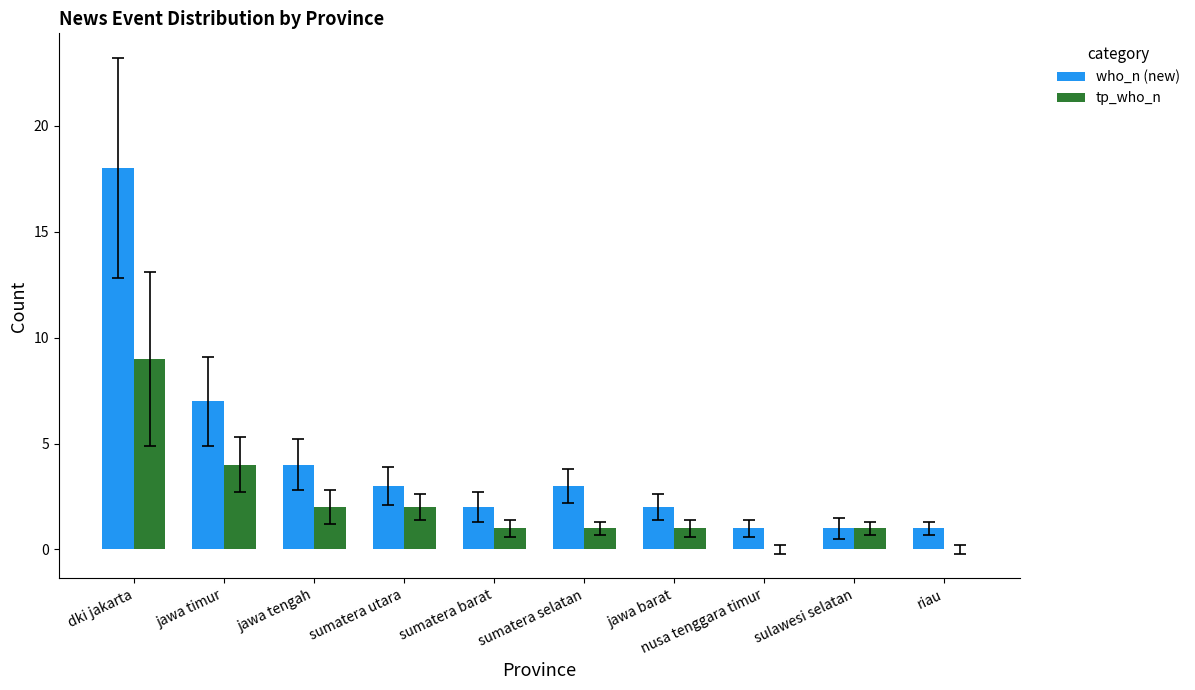

At which label does who_n (new) first exceed 3?

dki jakarta